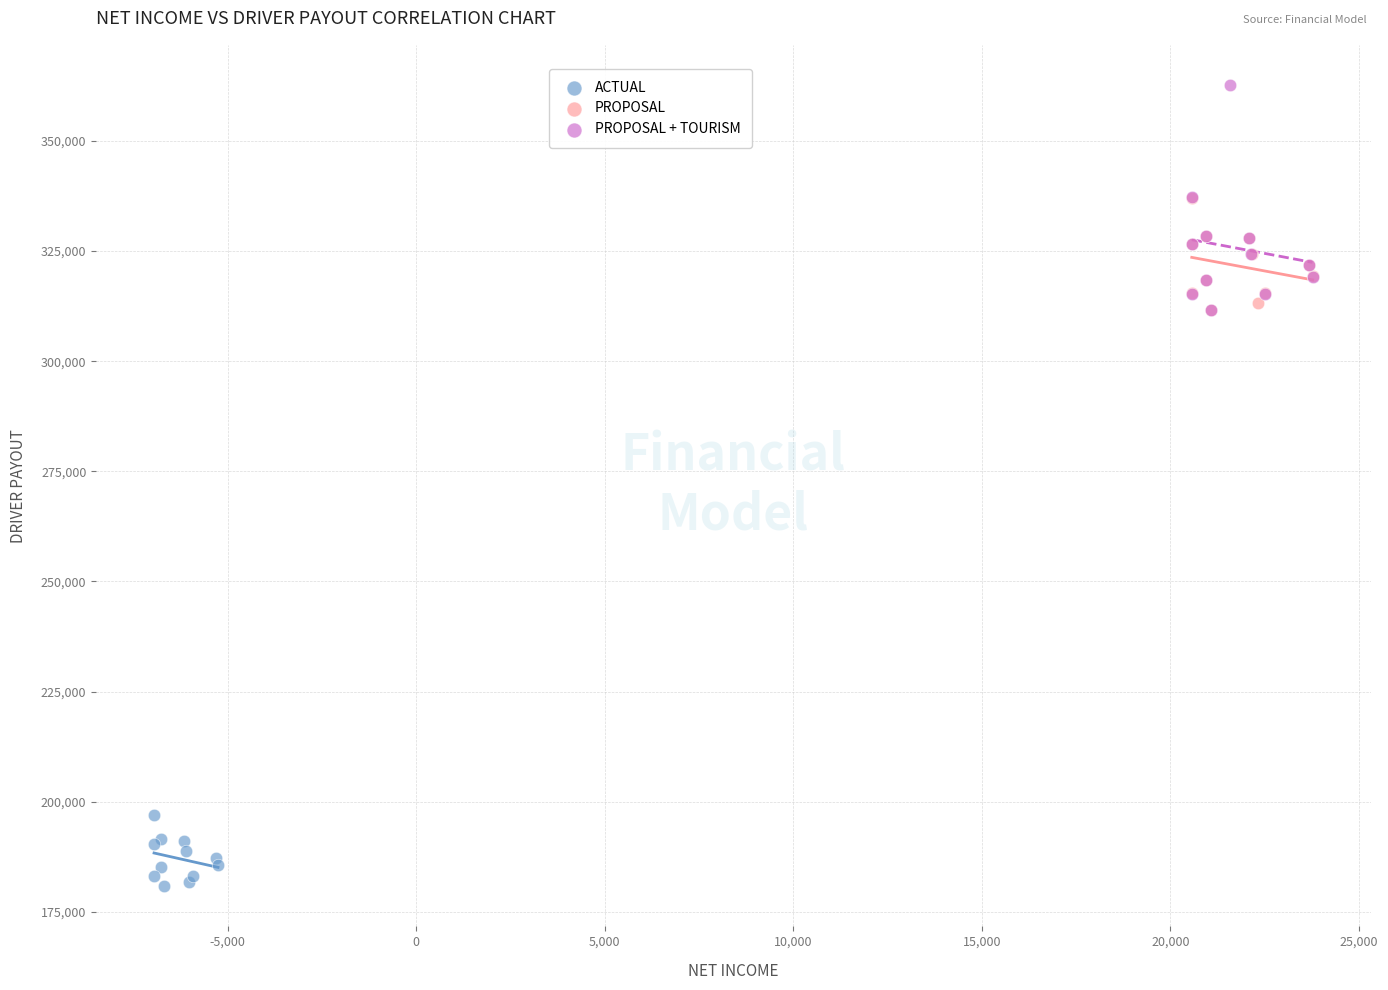

Which series has the largest Y range (max minus min)?

PROPOSAL + TOURISM